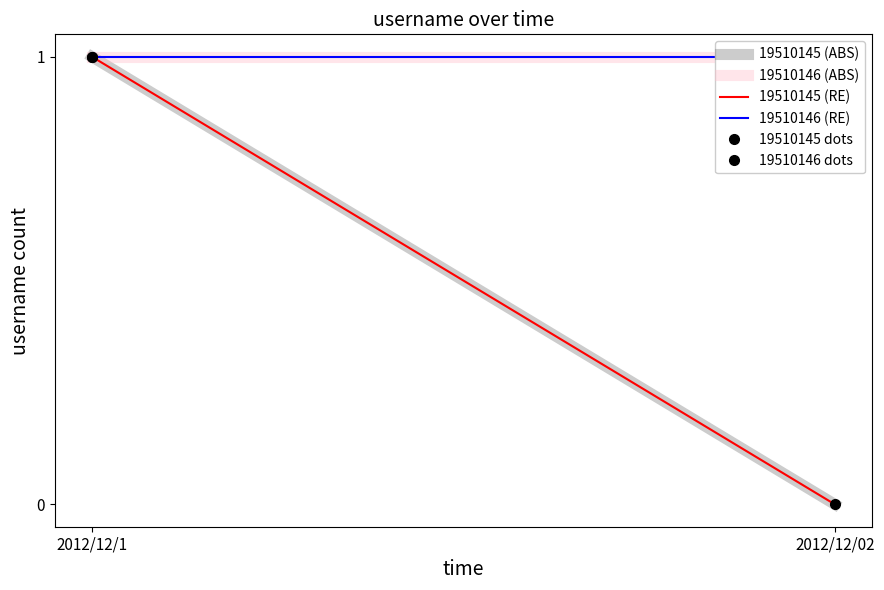

At which category is the sum across all series the highest?

2012/12/1